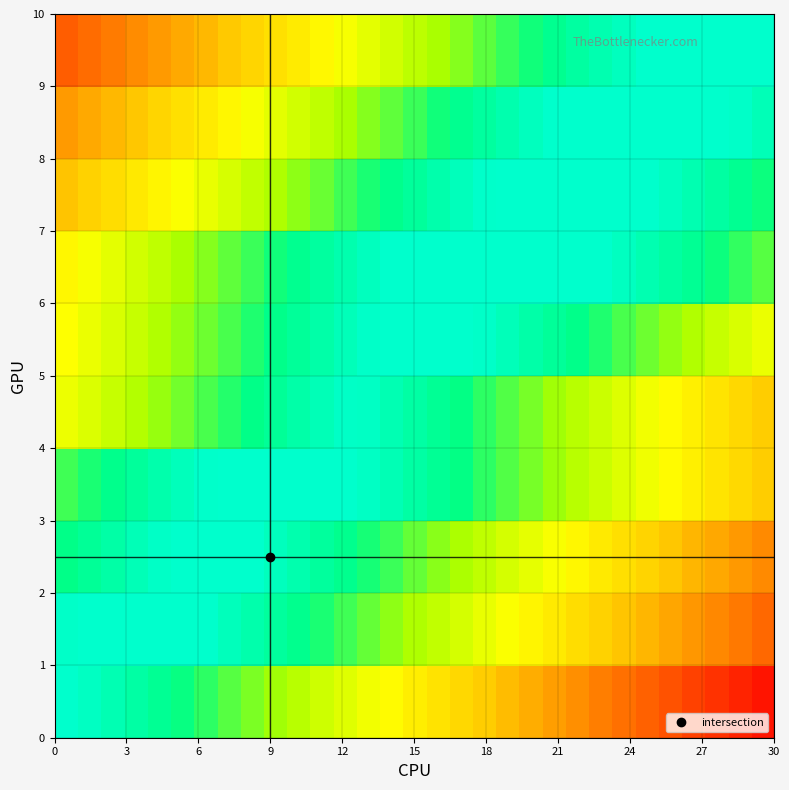

How many data points does each series have?

31